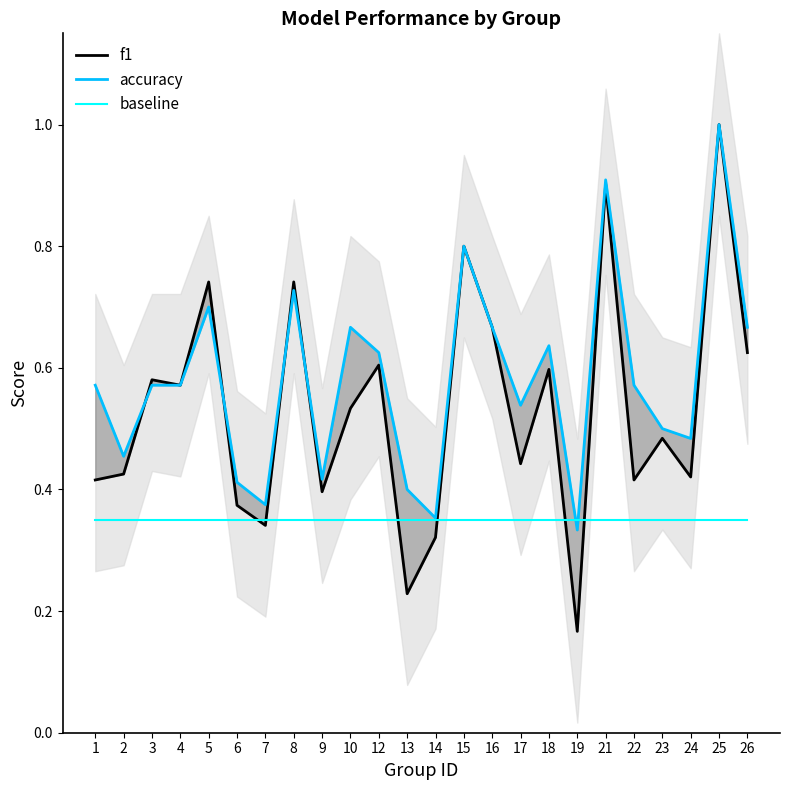

Which series has the widest spread of values?

f1